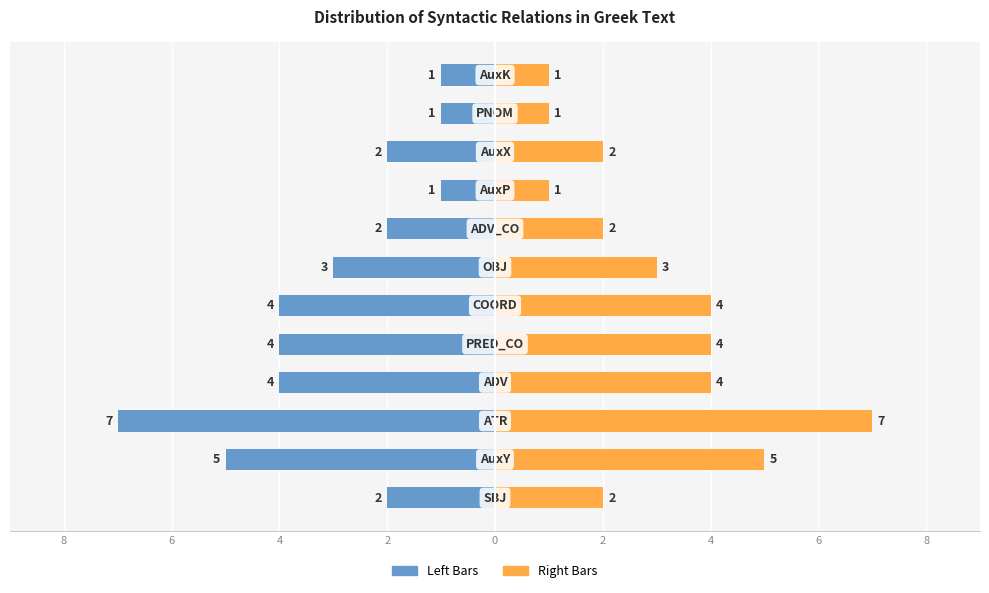

The Frequency (Right) series shows 3 at 9. True or false?

False